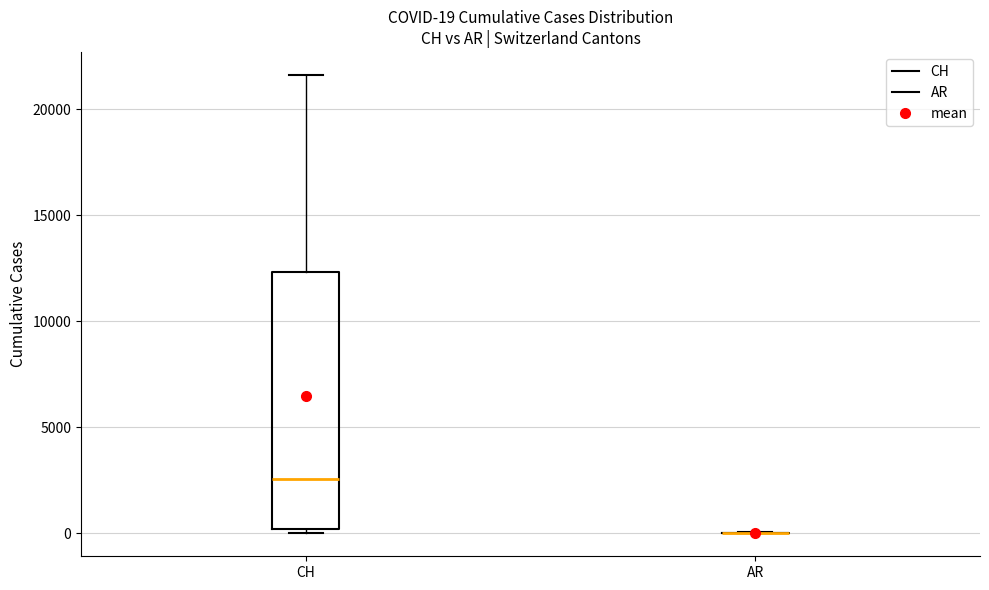

Comparing the boxes themselves (not the whiskers), which one is the tallest?

CH